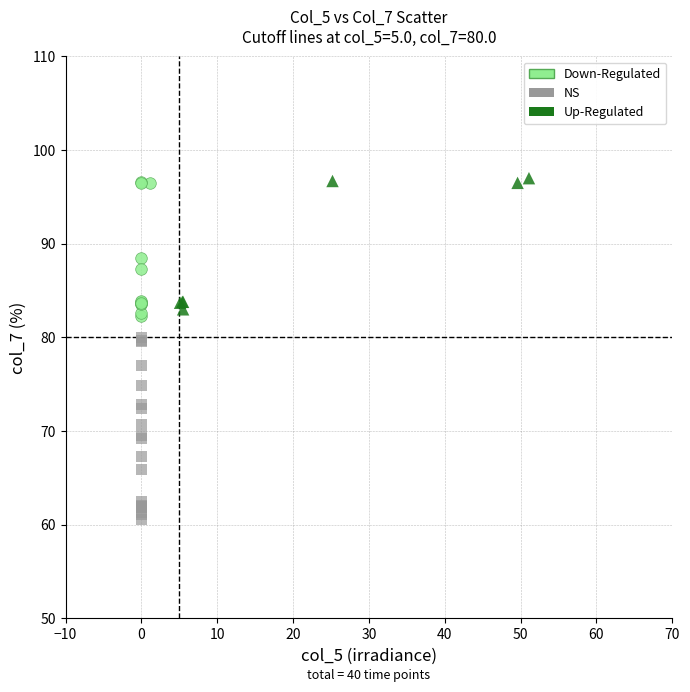

Which series has the widest spread of Y values?

NS